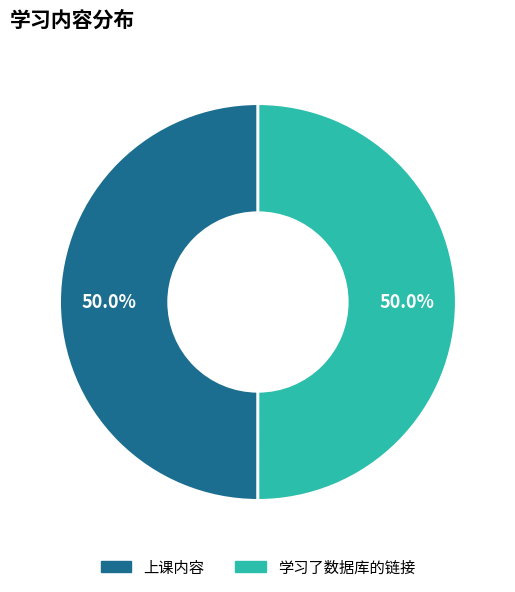

To the nearest percent, what is the average slice percentage?

50%